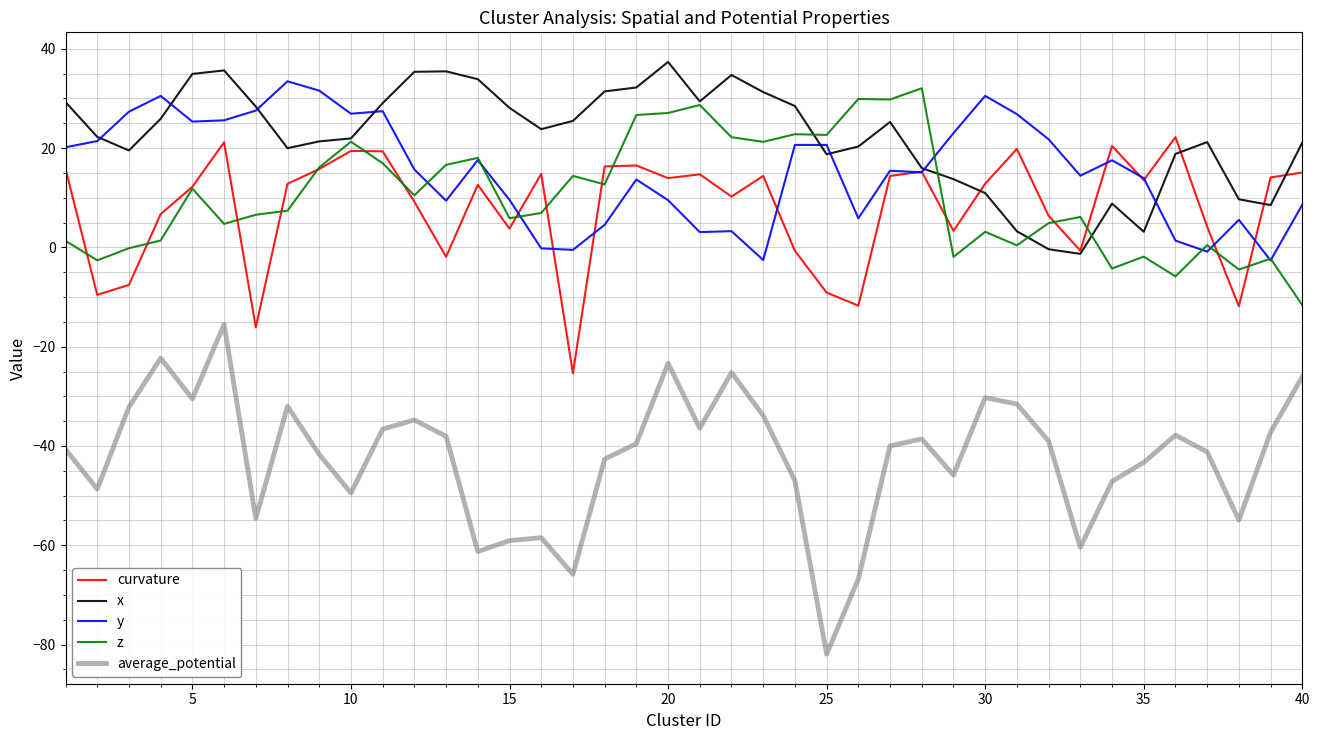

What is the maximum value shown in the chart?

37.4